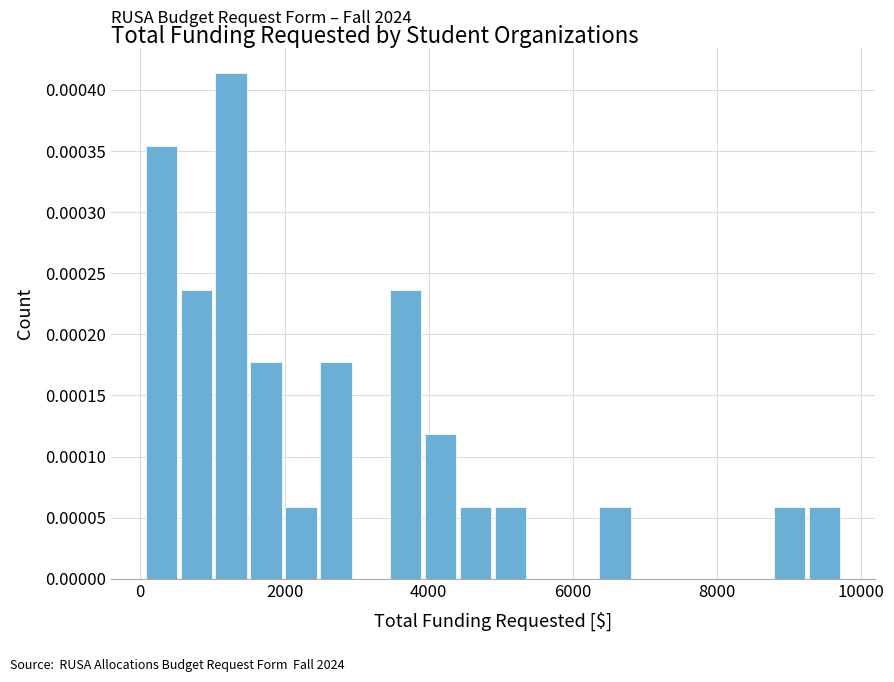

Around what value on the x-axis is the tallest bar? Give the approximate position of its centre, as read against the axis.

1200